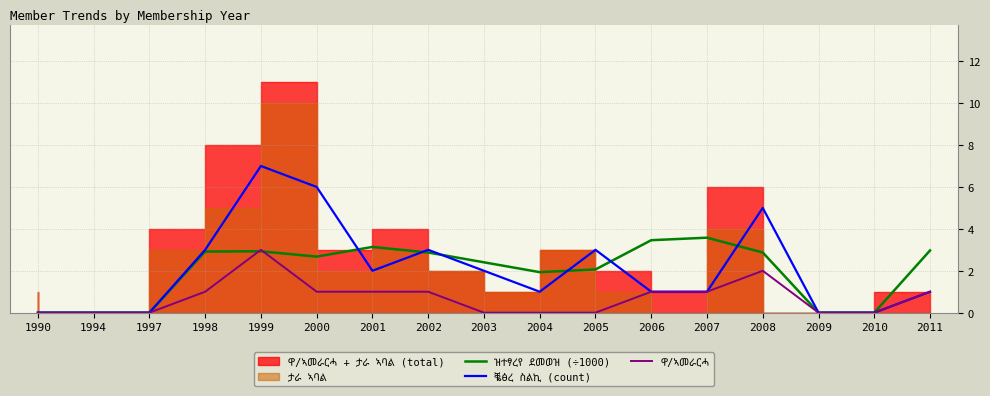

What is the value of the ዝተፃረየ ደመወዝ (÷1000) point at the 7th from the left?

3.1